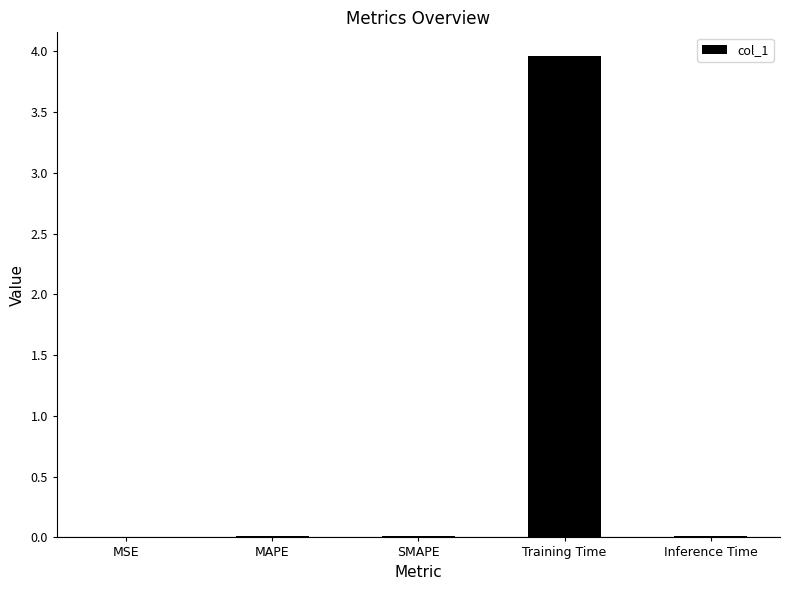

What is the sum of all values?

4.0